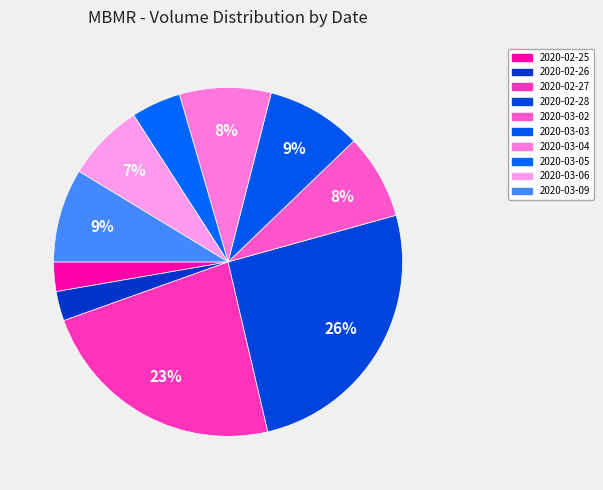

What is the ratio of the value at 2020-03-02 to the value at 2020-02-26?

2.9